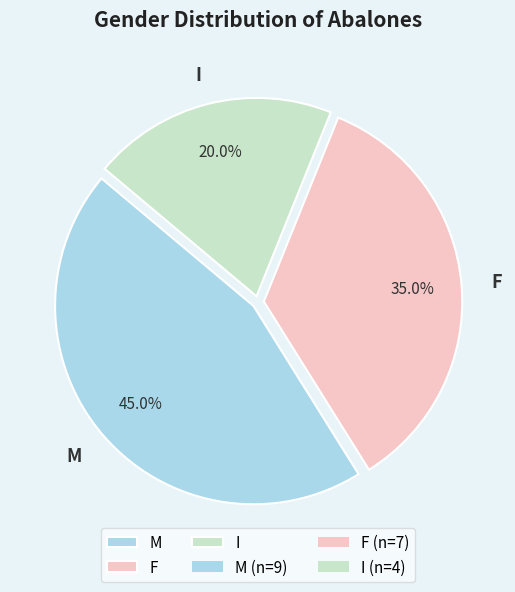

What percentage is the I slice, to the nearest percent?

20%